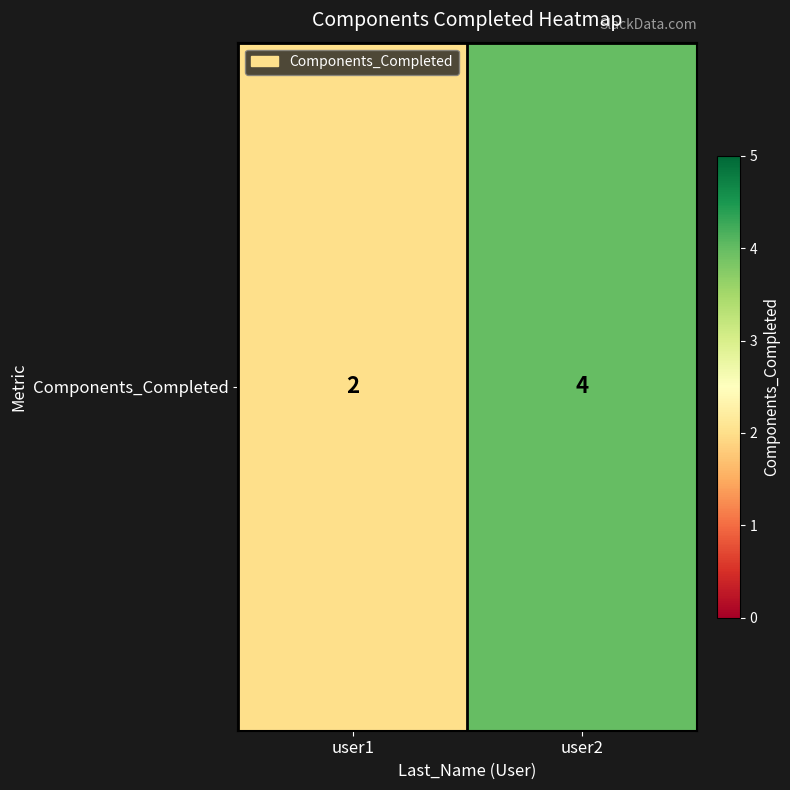

Which label corresponds to the smallest value in the chart?

user1